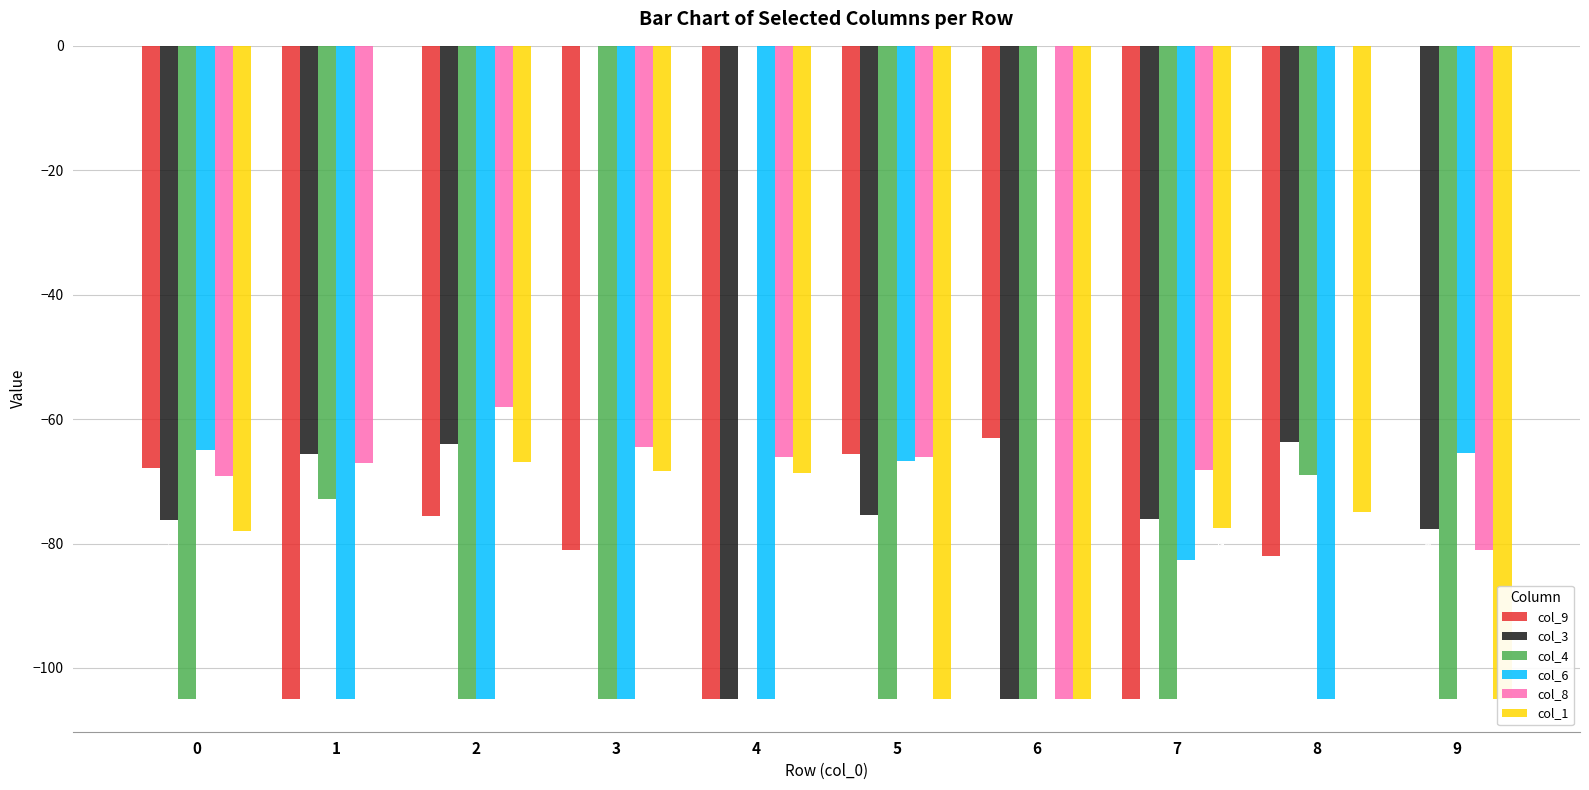

What is the spread (max minus min) of values at 2?

47.0